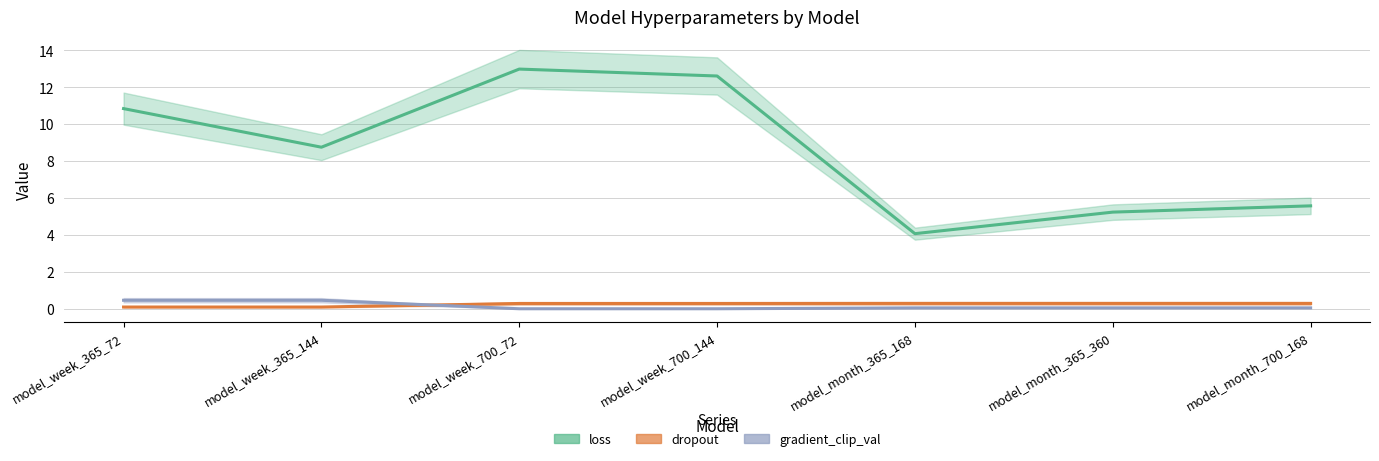

Reading left to right, what are all the values shown in this chart?

loss: 10.8	8.7	13.0	12.6	4.1	5.2	5.6
dropout: 0.1	0.1	0.3	0.3	0.3	0.3	0.3
gradient_clip_val: 0.5	0.5	0.0	0.0	0.1	0.1	0.1